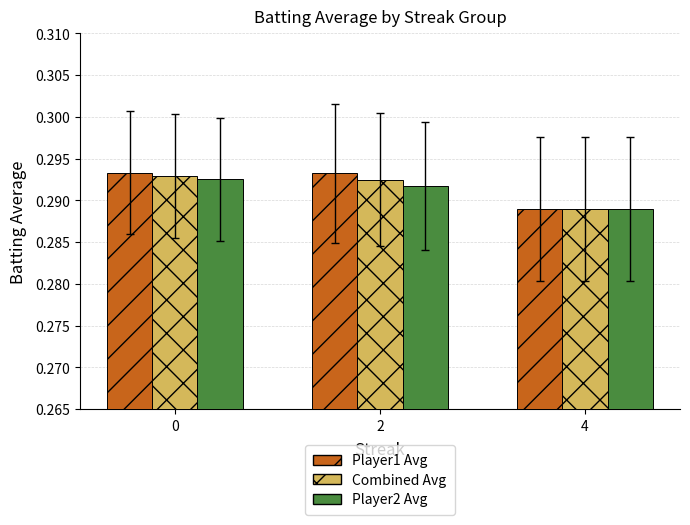

Count the Player1 Avg values in the range 0 to 1.

3